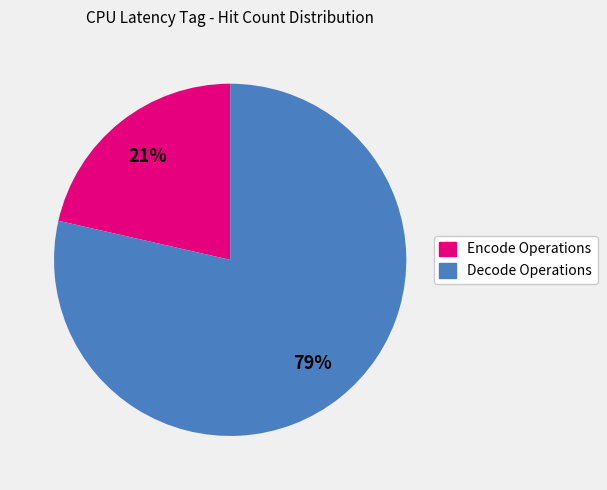

Is there any slice that represents more than half of the pie?

Yes